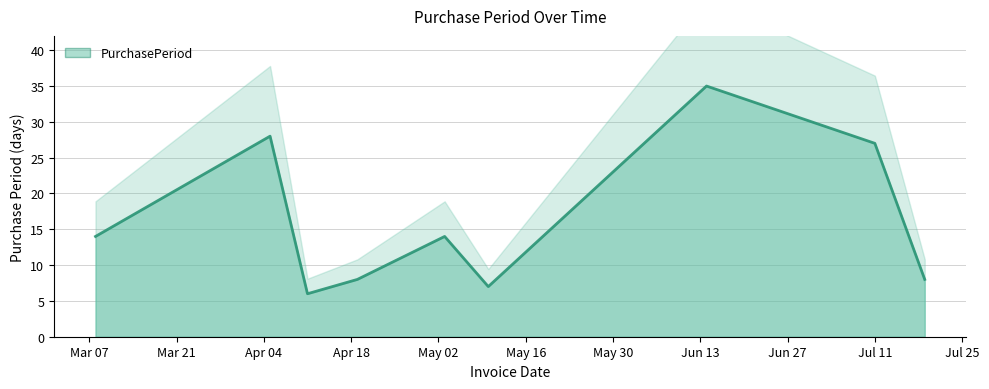

List the labels in order of value, largest first.

2017-06-14, 2017-04-05, 2017-07-11, 2017-03-08, 2017-05-03, 2017-04-19, 2017-07-19, 2017-05-10, 2017-04-11